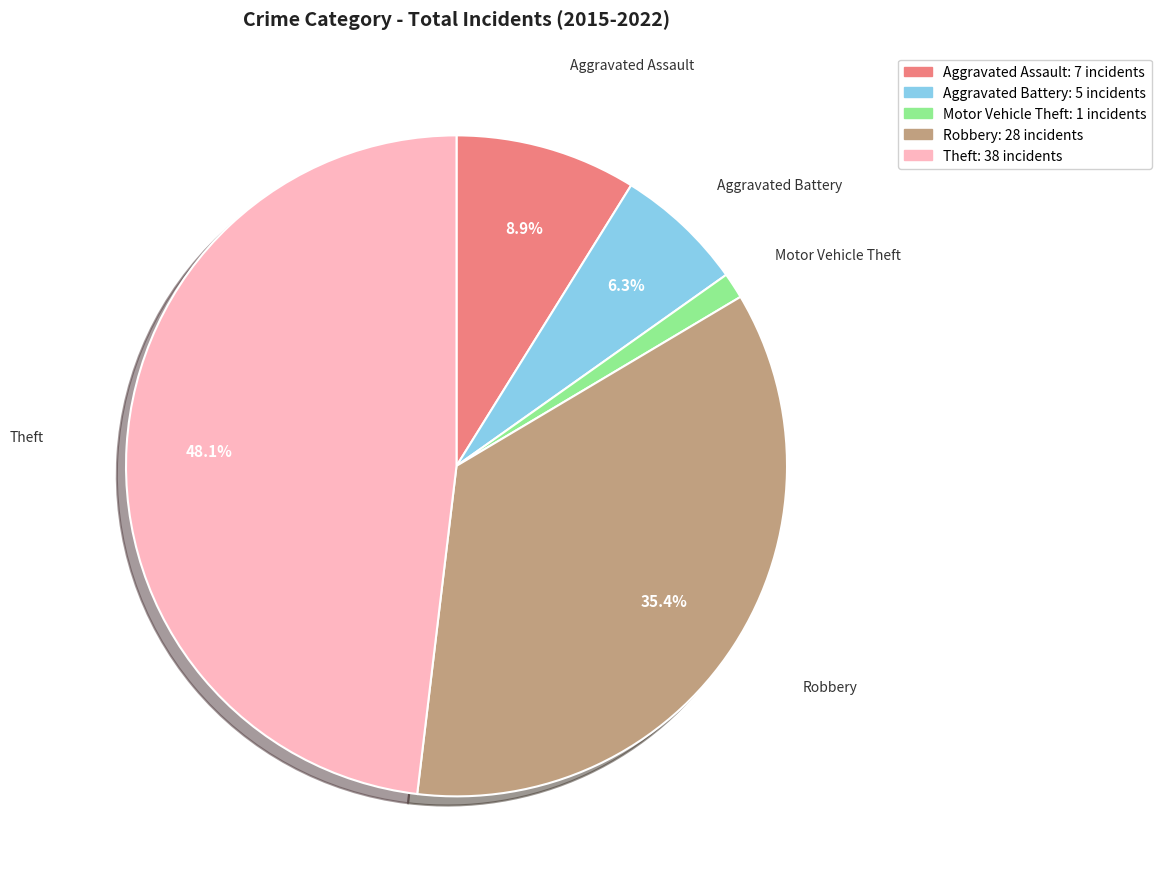

To the nearest percent, what is the combined percentage of Robbery and Motor Vehicle Theft?

37%